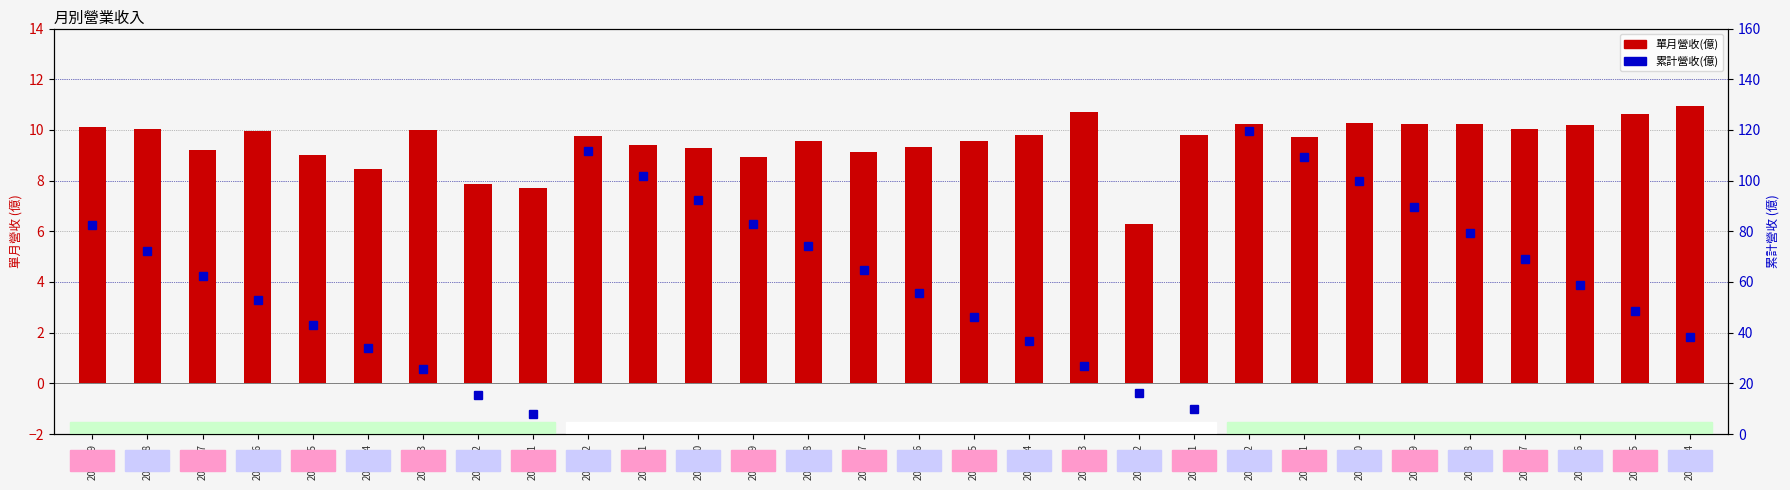

What is the maximum value shown in the chart?

119.7